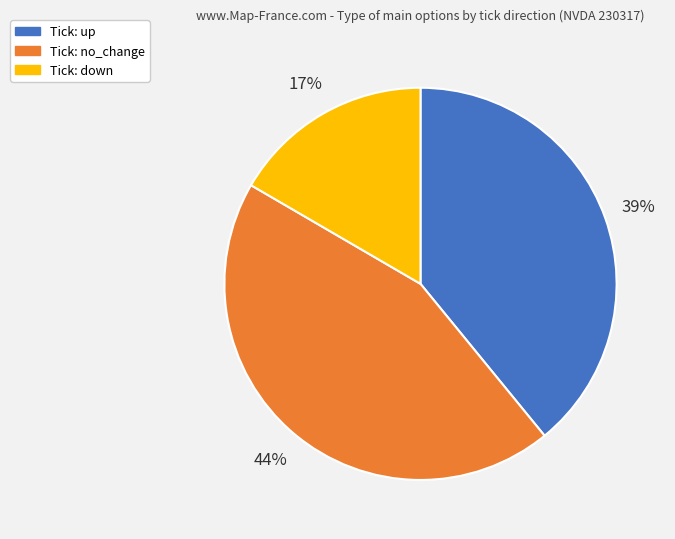

Is there any slice that represents more than half of the pie?

No